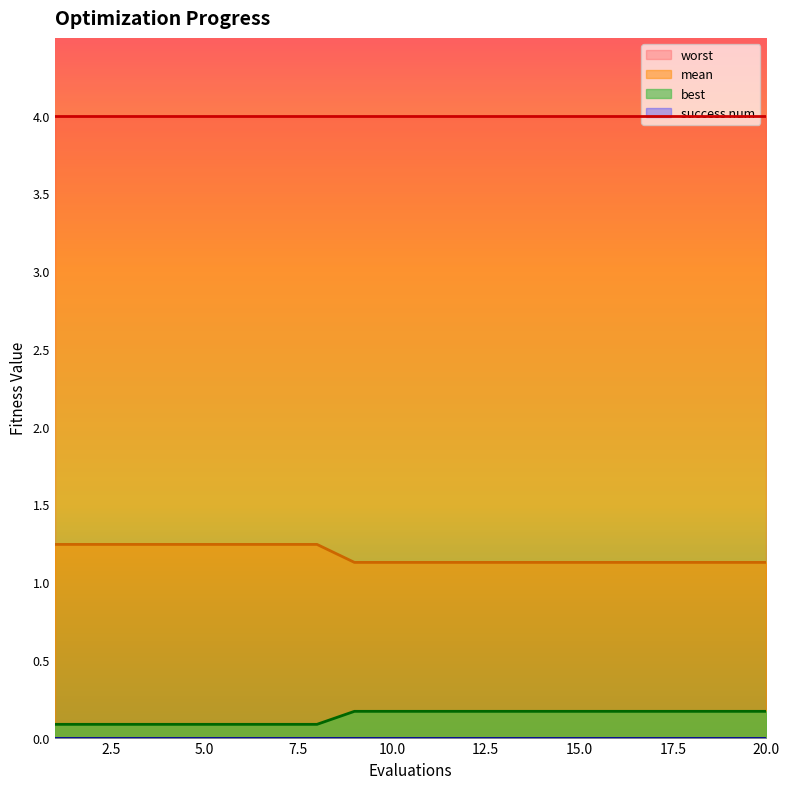

True or false: mean and best cross at least once.

False